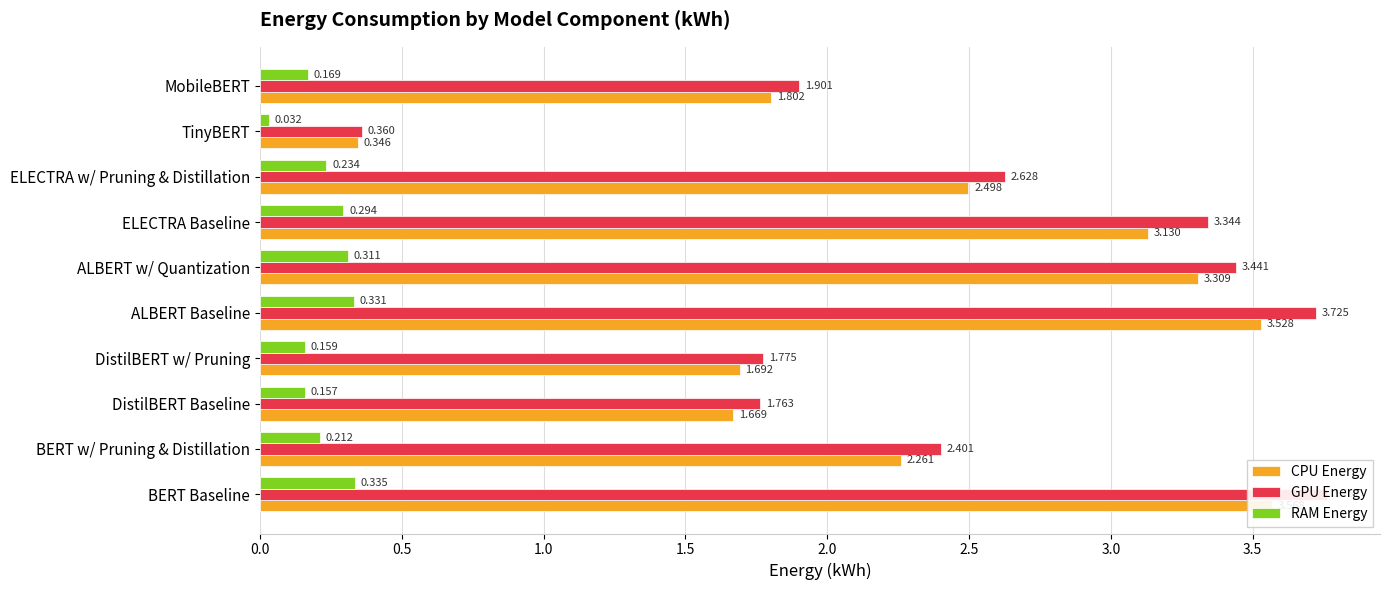

What is the sum of all RAM Energy values?

2.2